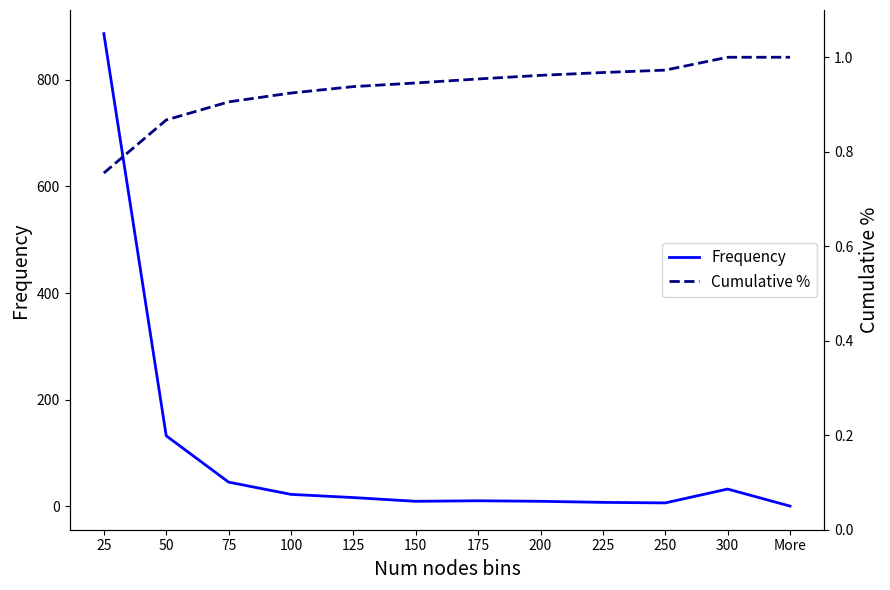

What is the difference between the highest and lowest values at 125?

15.1